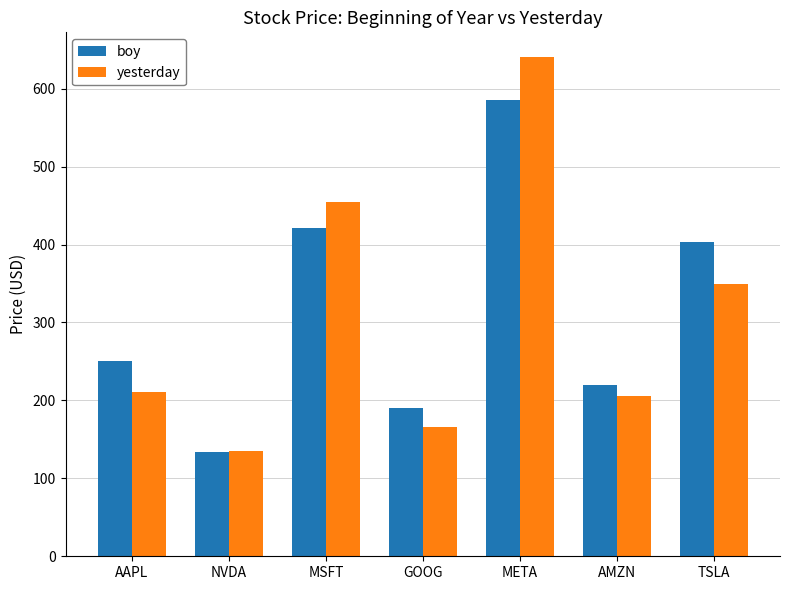

The yesterday series shows 166.2 at GOOG. True or false?

True